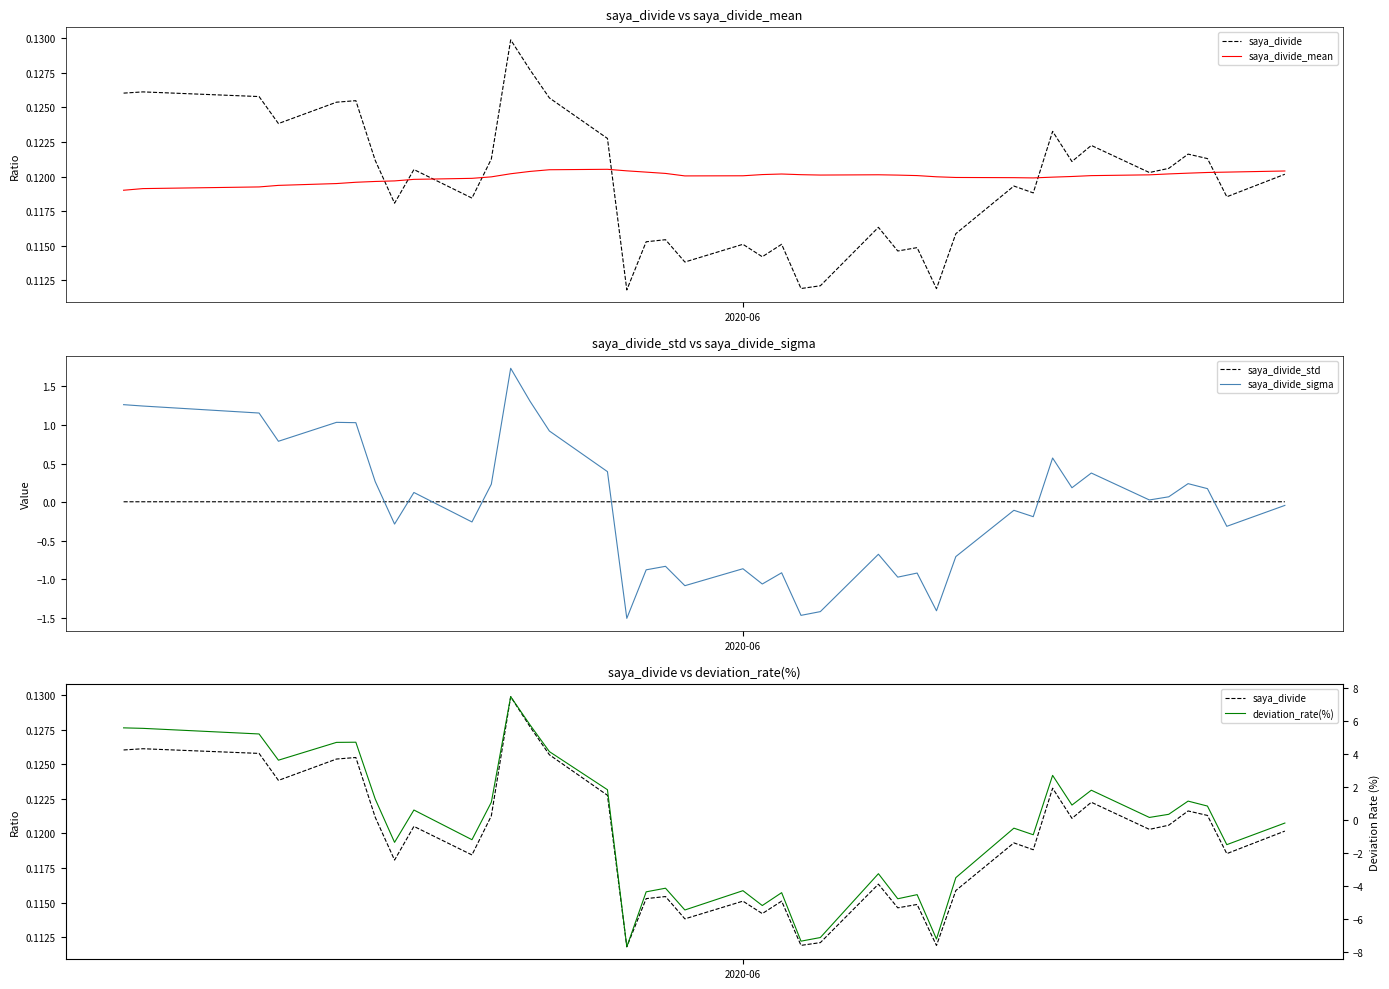

What is the value of the saya_divide_sigma point at the 6th from the left?

1.0